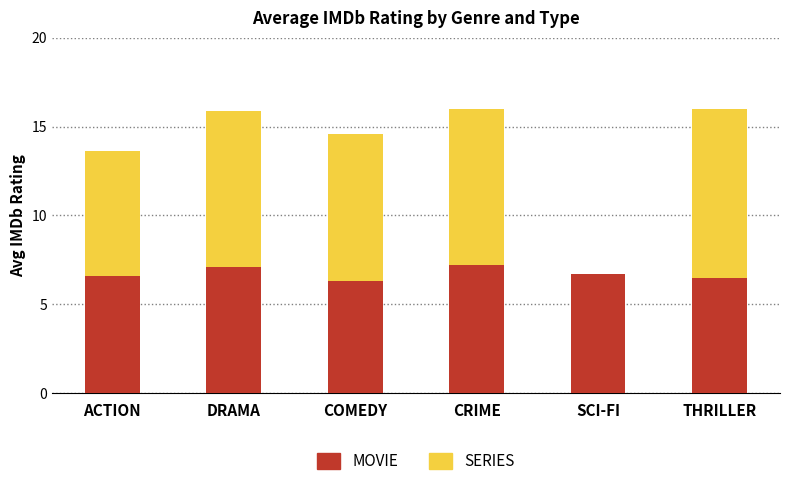

How many distinct data groups are displayed?

2